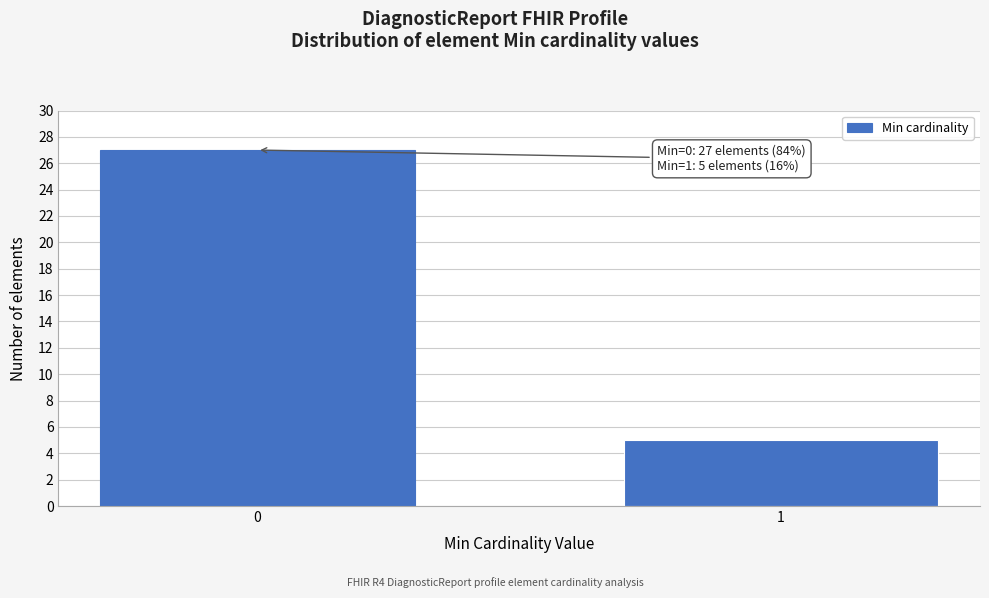

Reading left to right, transcribe all the data shown in this chart.

27	5